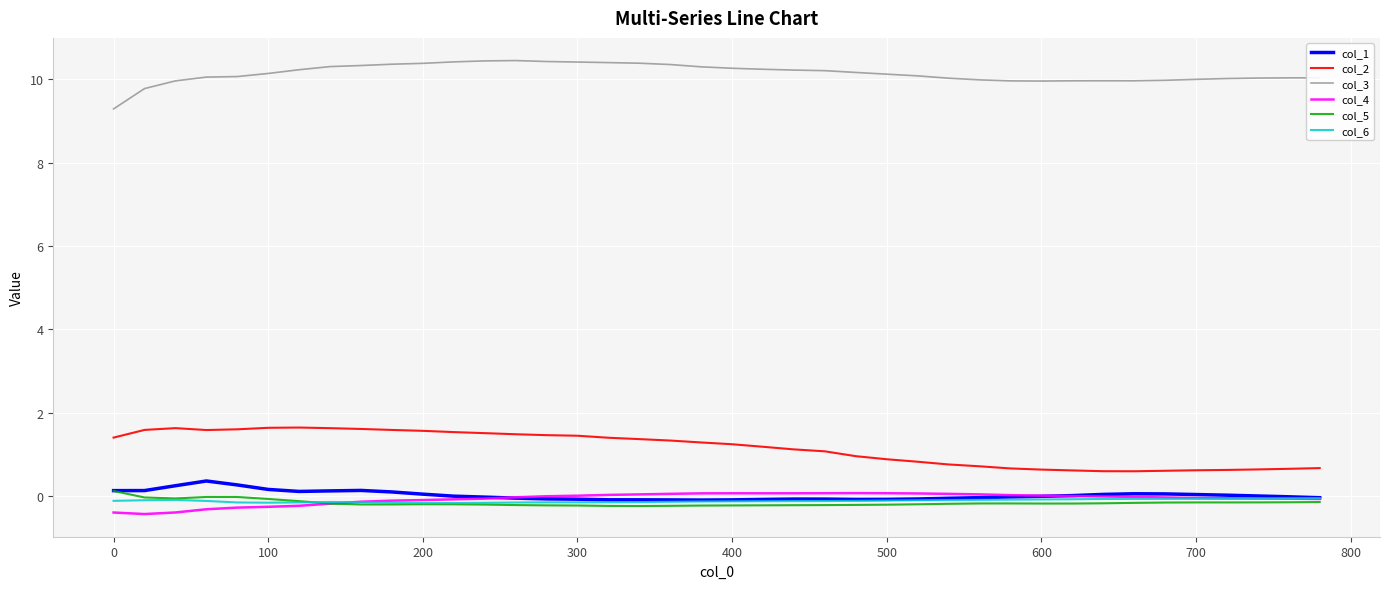

True or false: col_6 and col_2 cross at least once.

False